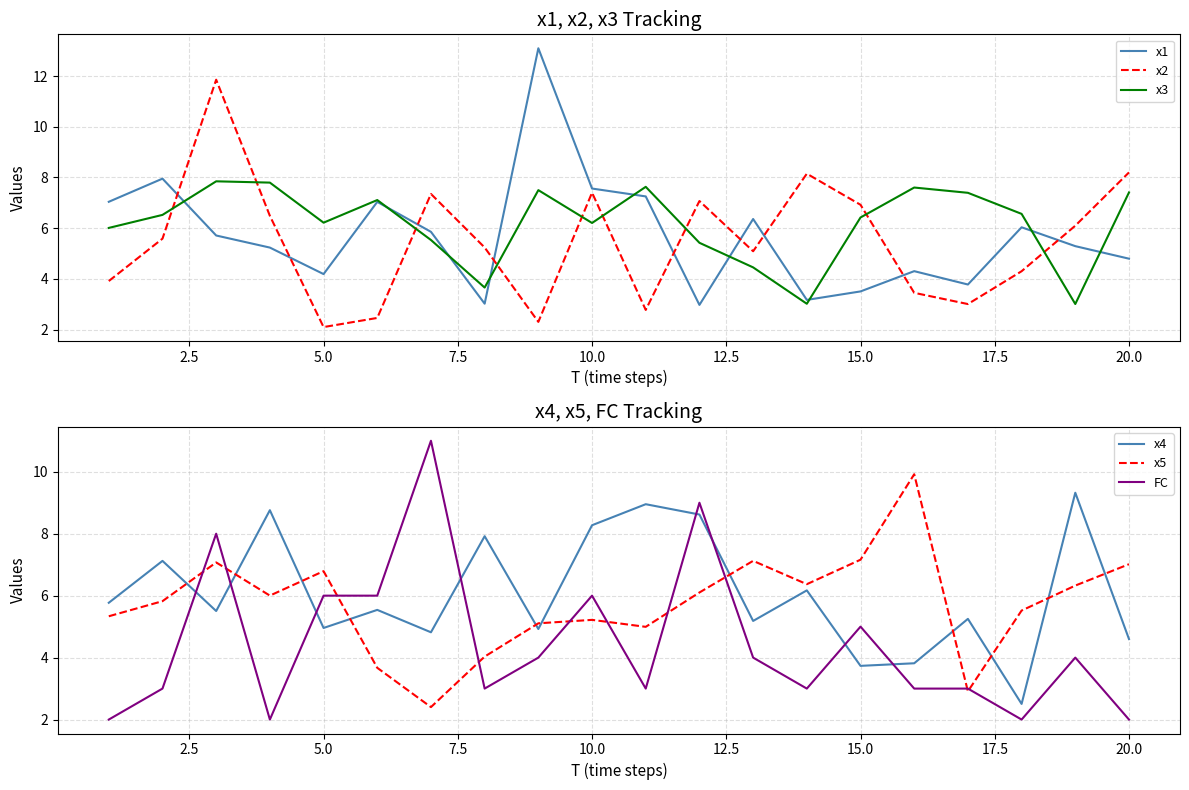

What is the highest value of the x5 series?

9.9